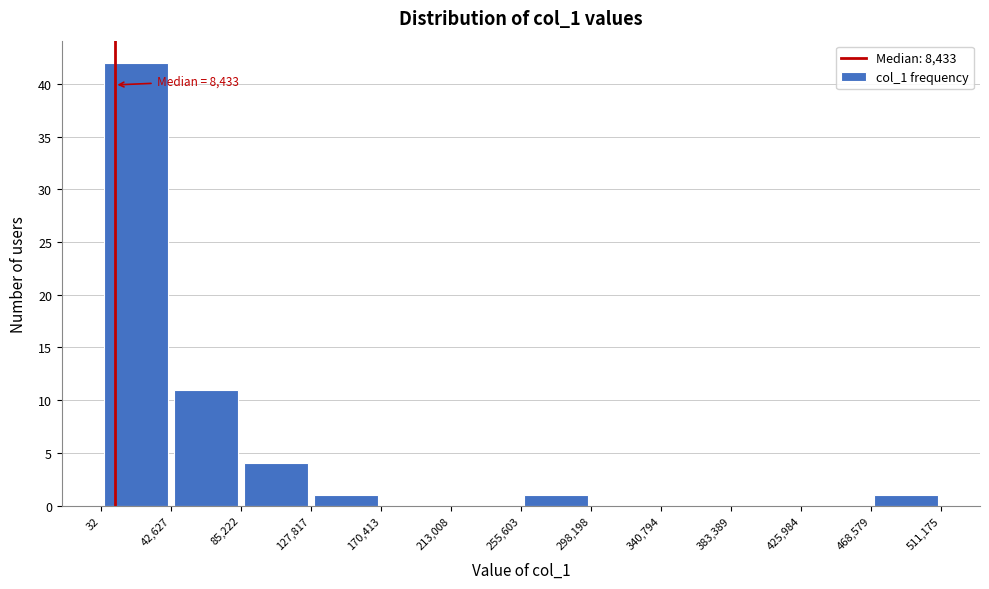

Over which range of the x-axis is the bar tallest?

32 to 42,627